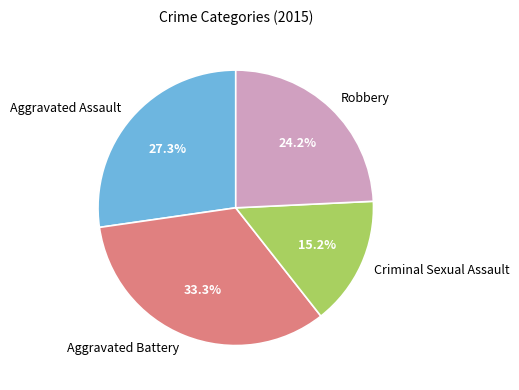

Combined, do Robbery and Aggravated Battery account for over 50%?

Yes